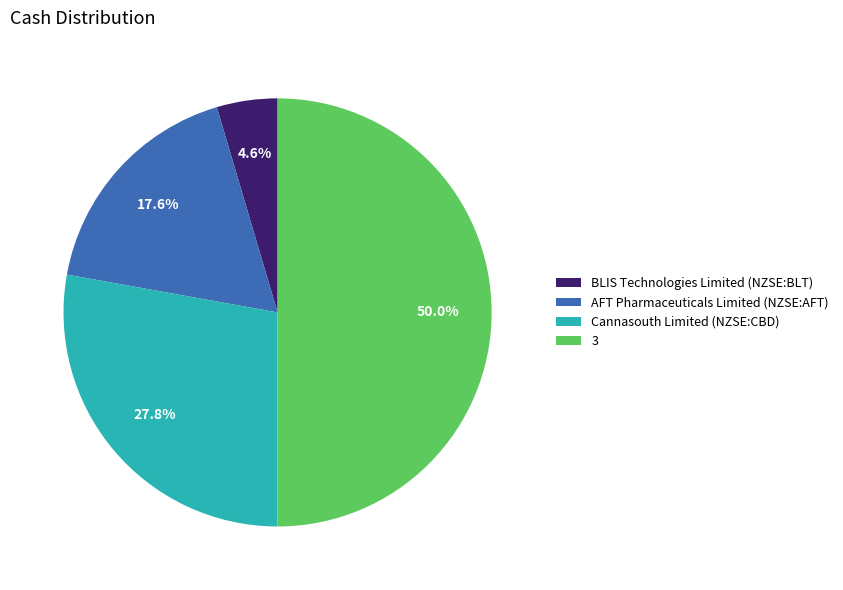

To the nearest percent, what is the average slice percentage?

25%